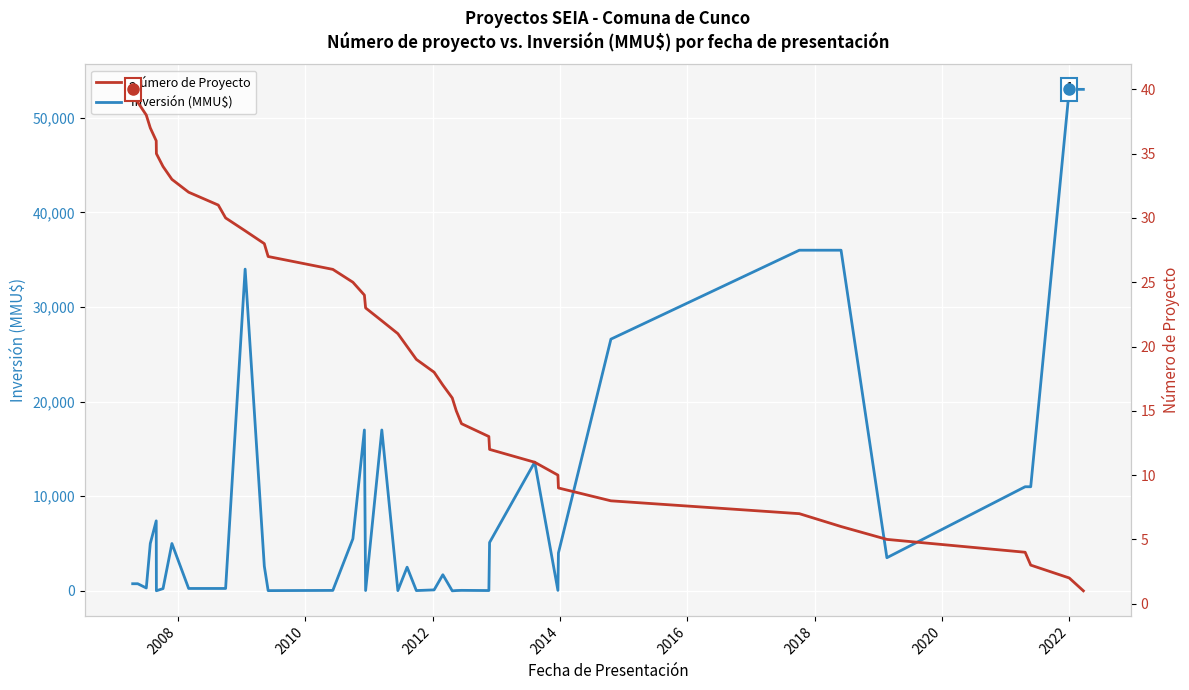

Reading left to right, transcribe all the data shown in this chart.

Inversión (MMU$): 750	750	300	5000	7396	10	234	5000	250	250	250	34000	2600	22	45	5500	17000	32	17000	25	2500	28	100	1700	0	30	50	30	5107	13600	48	4000	26600	36000	36000	3500	11000	11000	53000	53000
Número de Proyecto: 40	39	38	37	36	35	34	33	32	31	30	29	28	27	26	25	24	23	22	21	20	19	18	17	16	15	14	13	12	11	10	9	8	7	6	5	4	3	2	1